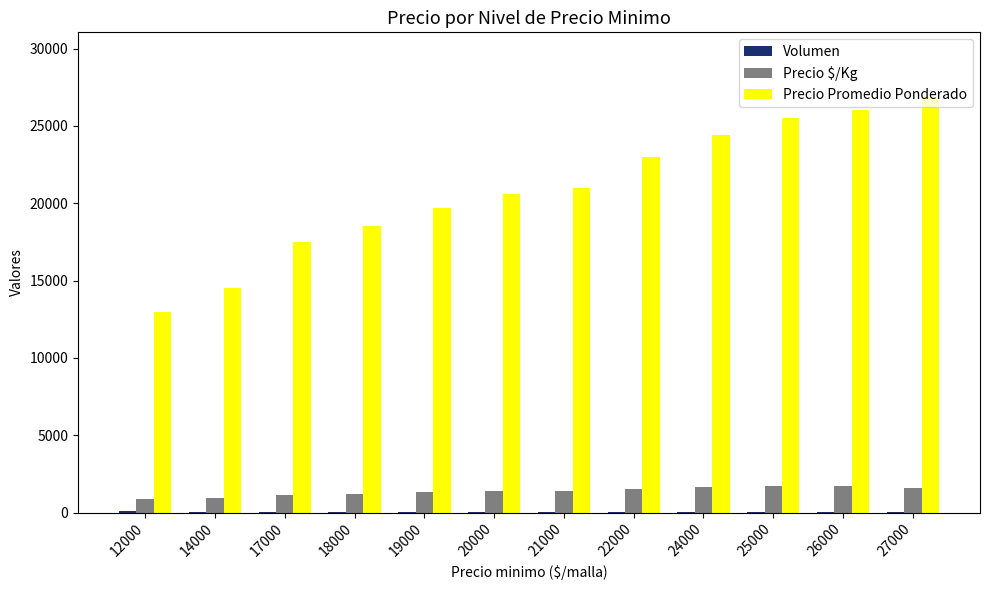

What is the total value across all series at 27000?

28603